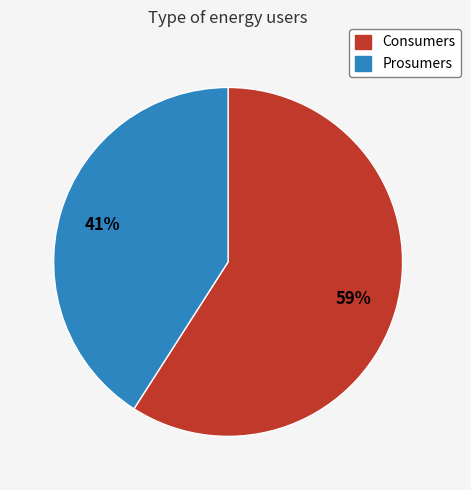

Combined, do Consumers and Prosumers account for over 50%?

Yes